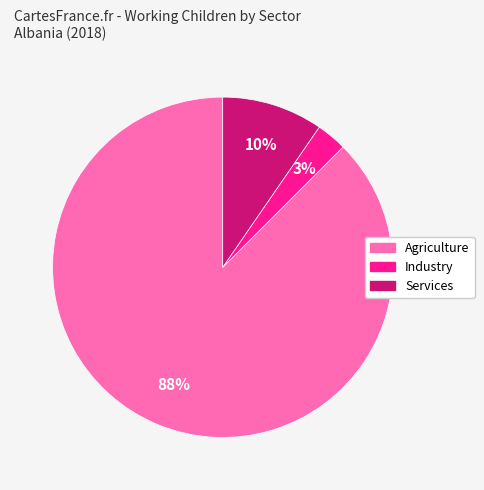

Which category has the biggest portion of the pie?

Agriculture